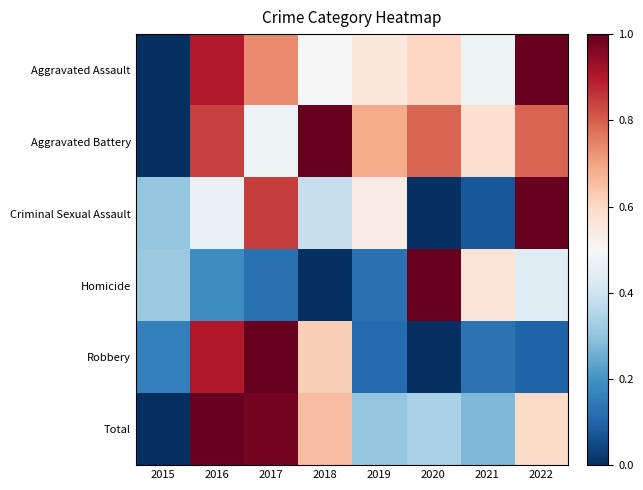

Reading left to right, what are all the values shown in this chart?

Aggravated Assault: 2015=0.0	2016=0.9	2017=0.7	2018=0.5	2019=0.6	2020=0.6	2021=0.5	2022=1.0
Aggravated Battery: 2015=0.0	2016=0.8	2017=0.5	2018=1.0	2019=0.7	2020=0.8	2021=0.6	2022=0.8
Criminal Sexual Assault: 2015=0.3	2016=0.5	2017=0.8	2018=0.4	2019=0.5	2020=0.0	2021=0.1	2022=1.0
Homicide: 2015=0.3	2016=0.2	2017=0.1	2018=0.0	2019=0.1	2020=1.0	2021=0.6	2022=0.4
Robbery: 2015=0.2	2016=0.9	2017=1.0	2018=0.6	2019=0.1	2020=0.0	2021=0.1	2022=0.1
Total: 2015=0.0	2016=1.0	2017=1.0	2018=0.7	2019=0.3	2020=0.3	2021=0.3	2022=0.6